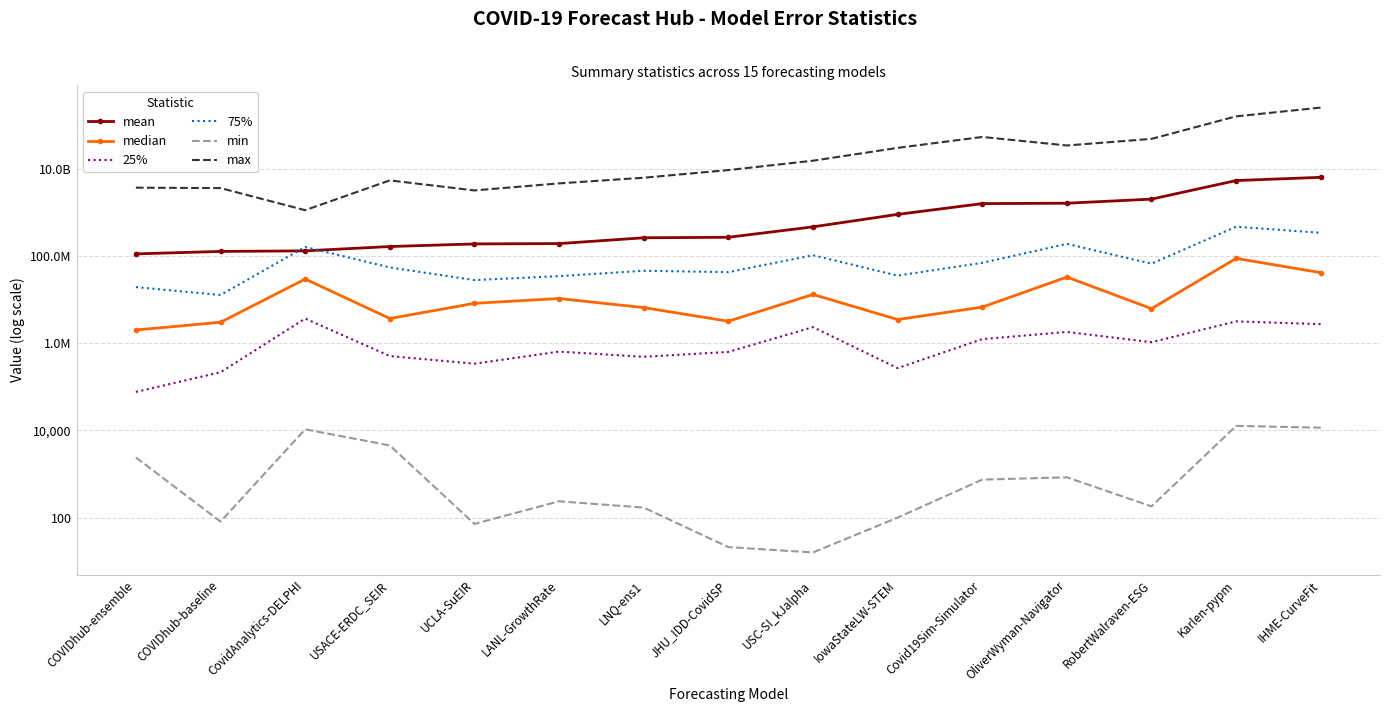

What are all the series names shown in the legend?

mean, median, 25%, 75%, min, max